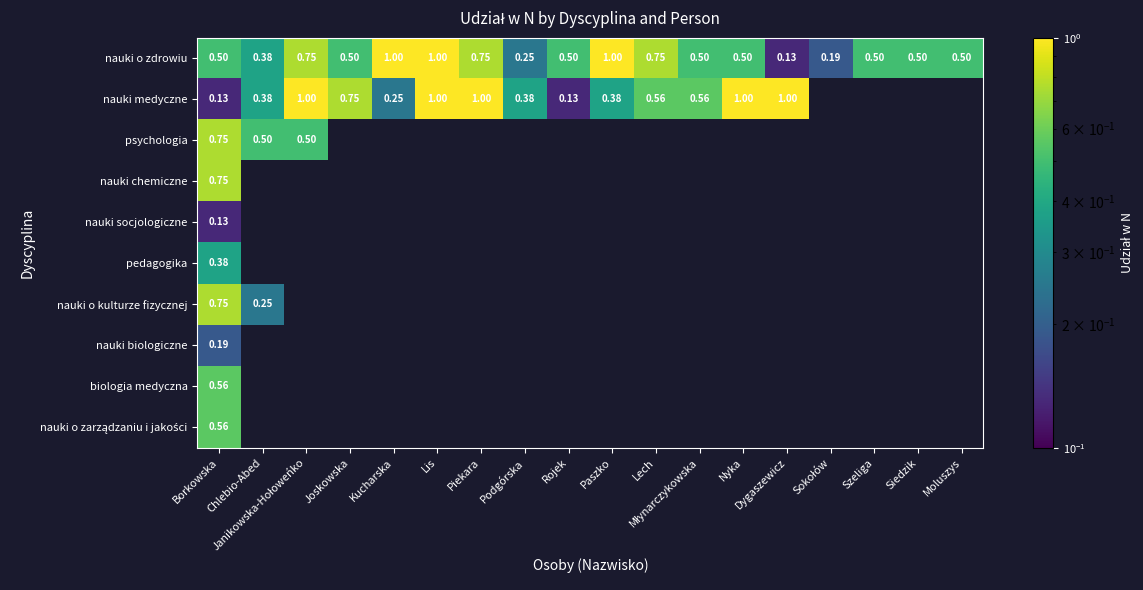

Is the value of nauki medyczne at Borkowska greater than the value of nauki biologiczne at Moluszys?

No